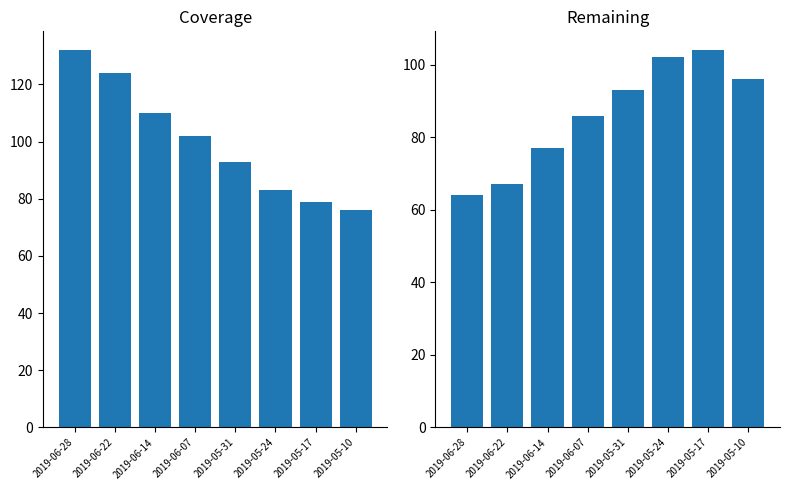

How many categories are shown in the chart?

8